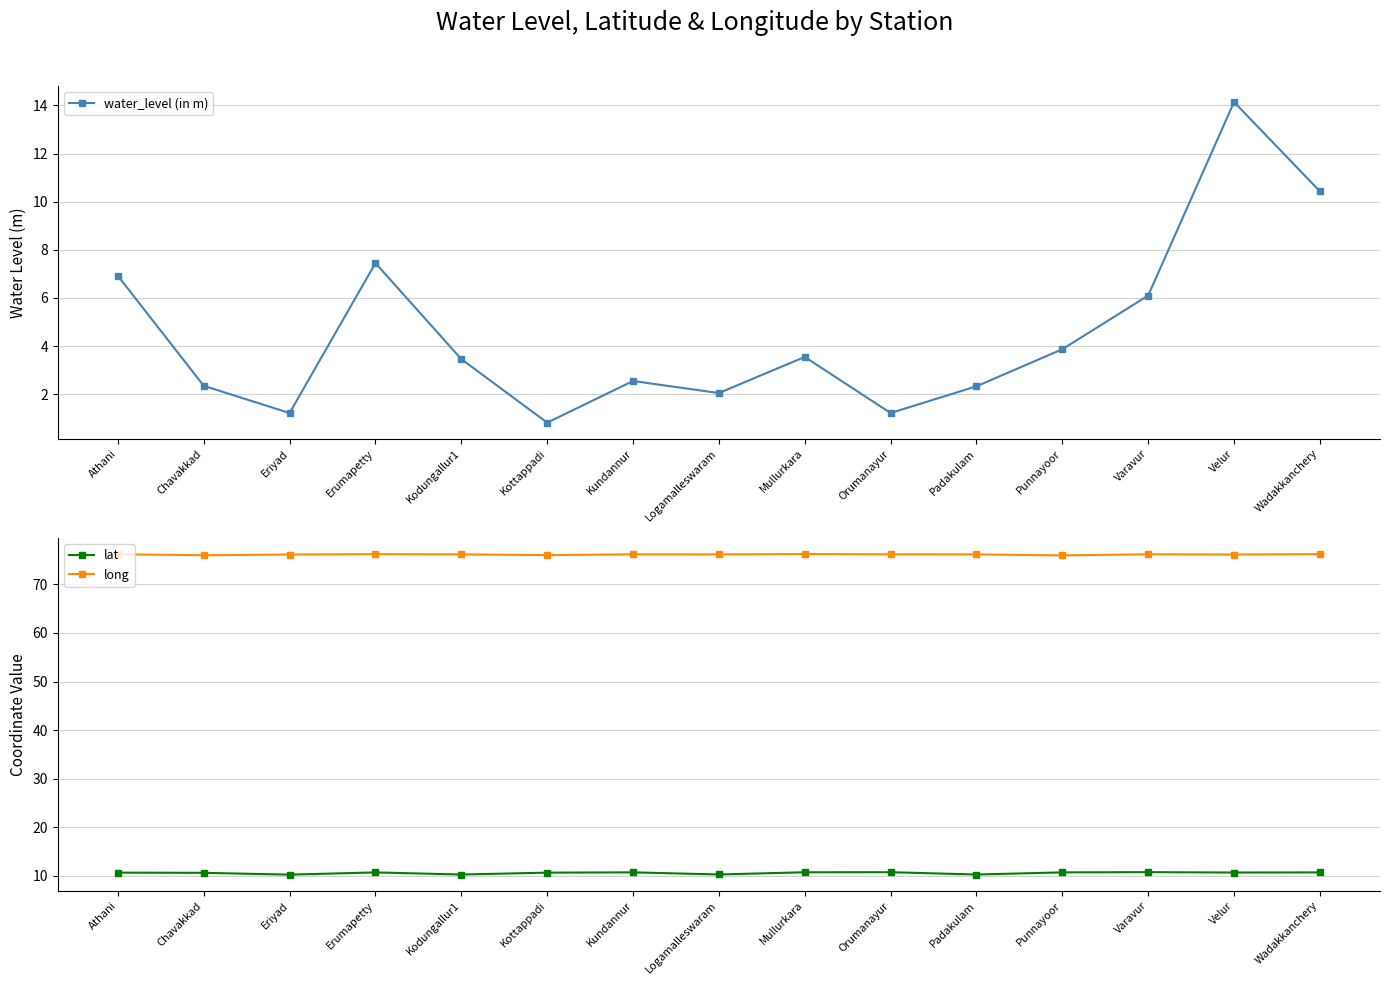

True or false: lat and long intersect in this chart.

False